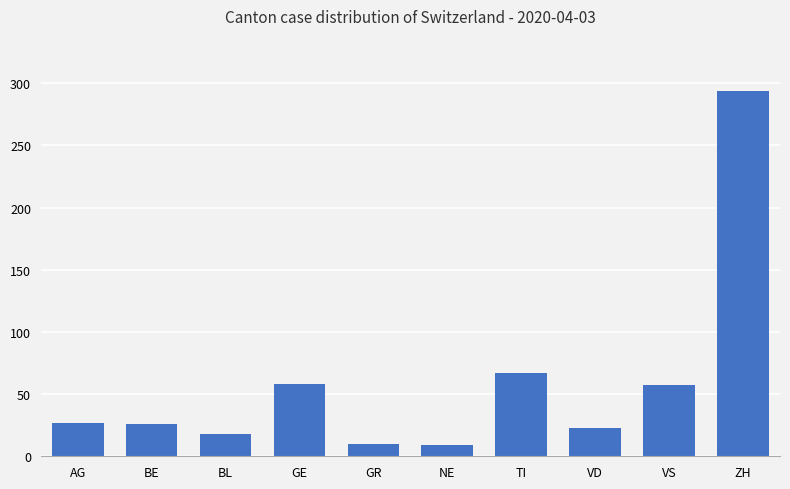

What position from the left is GE?

4